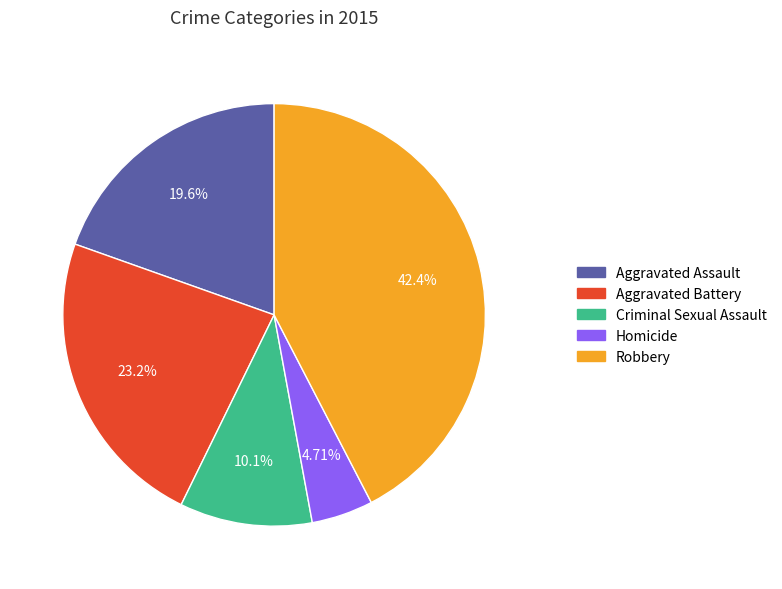

To the nearest percent, what is the combined percentage of Criminal Sexual Assault and Homicide?

15%